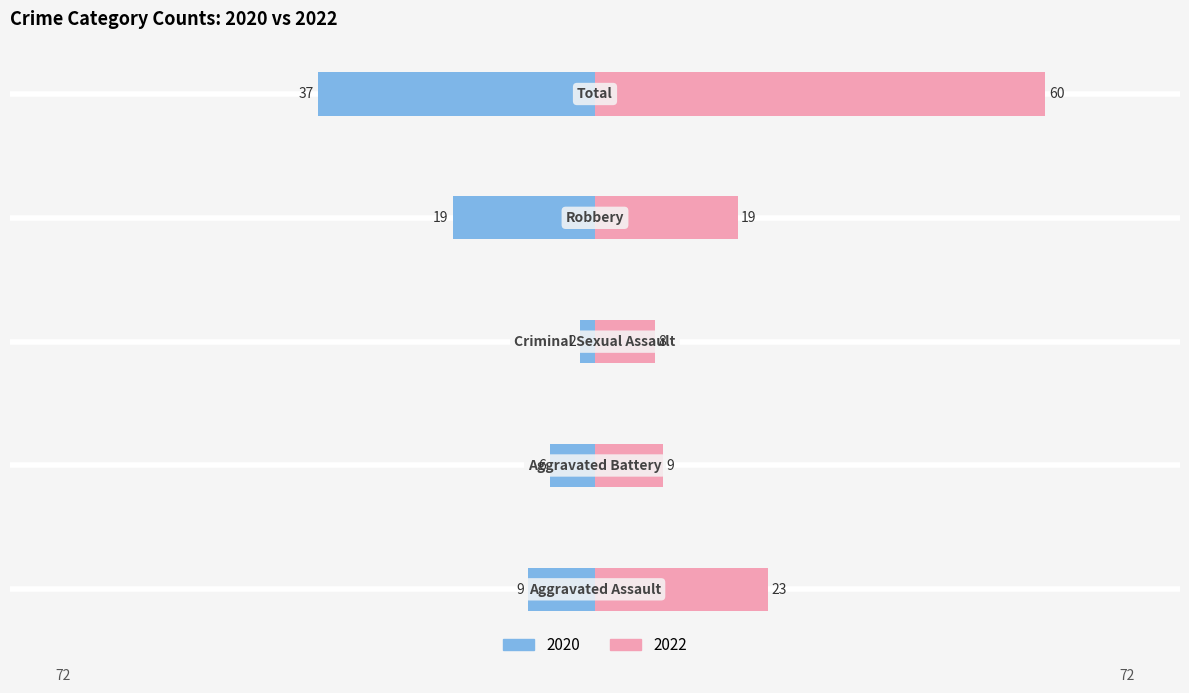

What is the difference between the 2020 values at Total and Aggravated Battery?

31